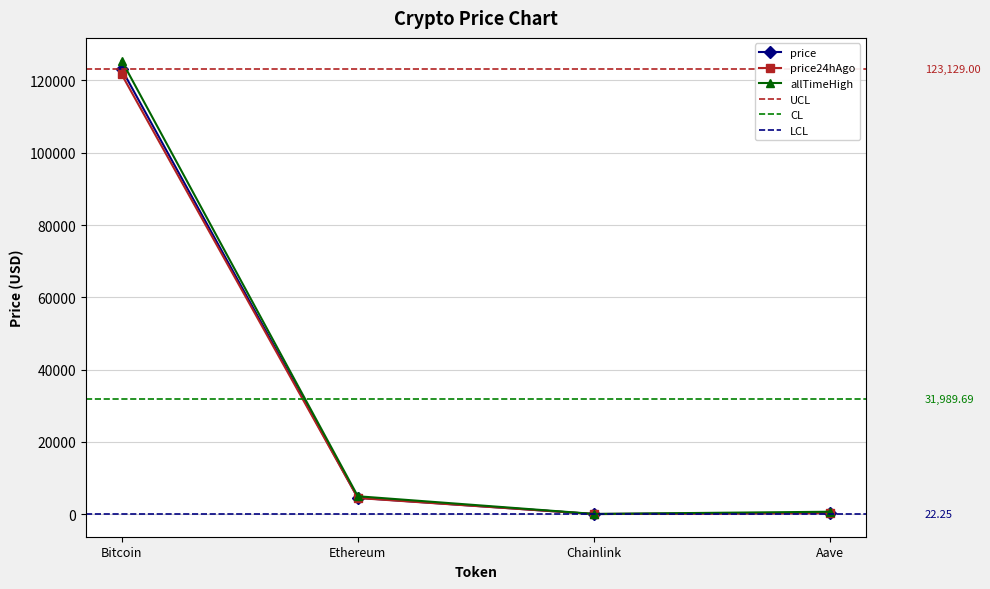

Which category has the highest value in the allTimeHigh series?

Bitcoin